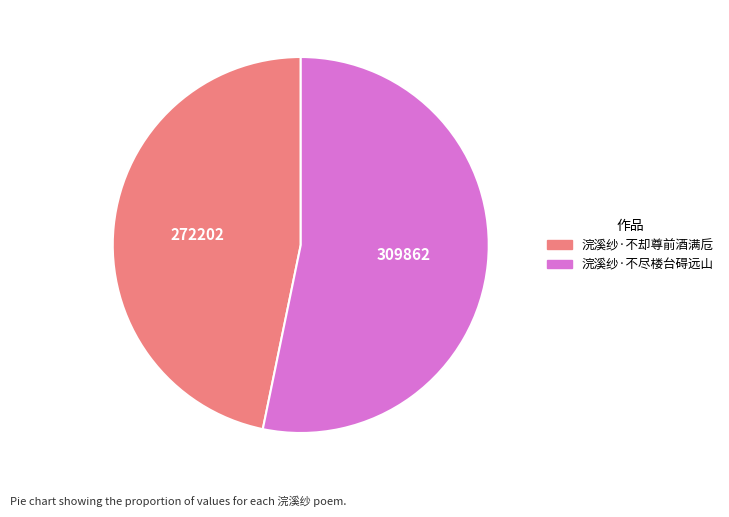

Is 浣溪纱·不尽楼台碍远山 the majority of the pie?

Yes